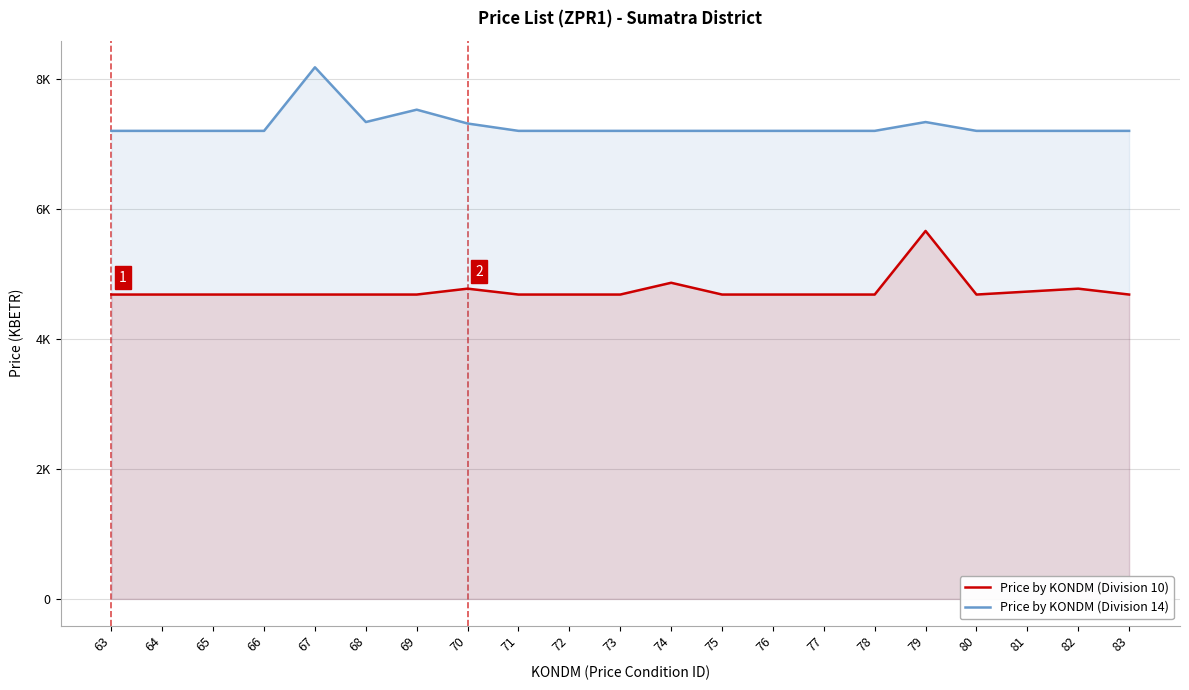

Reading left to right, list all the values displayed in this chart.

Price by KONDM (Division 10): 4687.2	4687.2	4687.2	4687.2	4687.2	4687.2	4687.2	4777.9	4687.2	4687.2	4687.2	4868.5	4687.2	4687.2	4687.2	4687.2	5666.4	4687.2	4732.5	4777.9	4687.2
Price by KONDM (Division 14): 7207.6	7207.6	7207.6	7207.6	8186.8	7343.6	7534.0	7320.9	7207.6	7207.6	7207.6	7207.6	7207.6	7207.6	7207.6	7207.6	7343.6	7207.6	7207.6	7207.6	7207.6